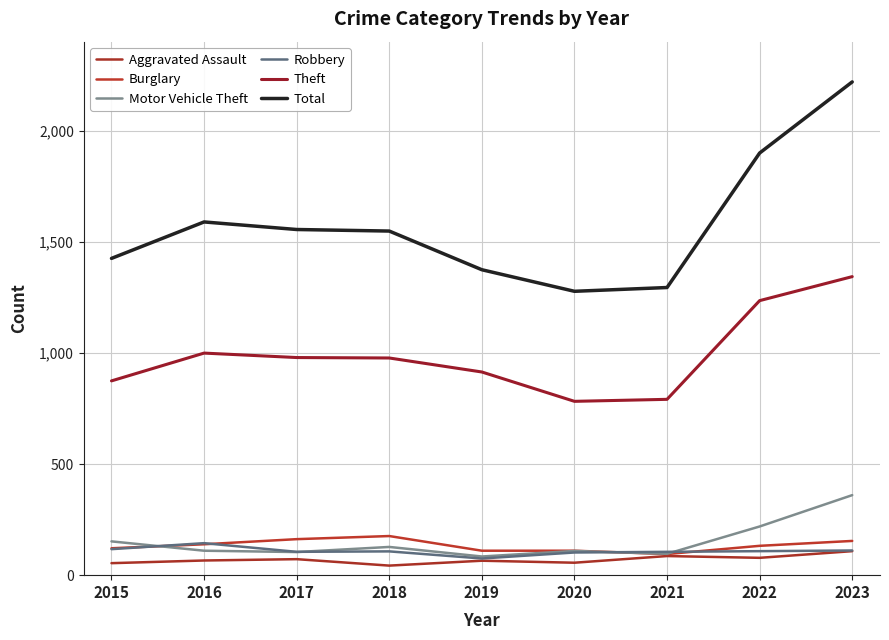

What is the sum of the Aggravated Assault values at 2015 and 2021?

140